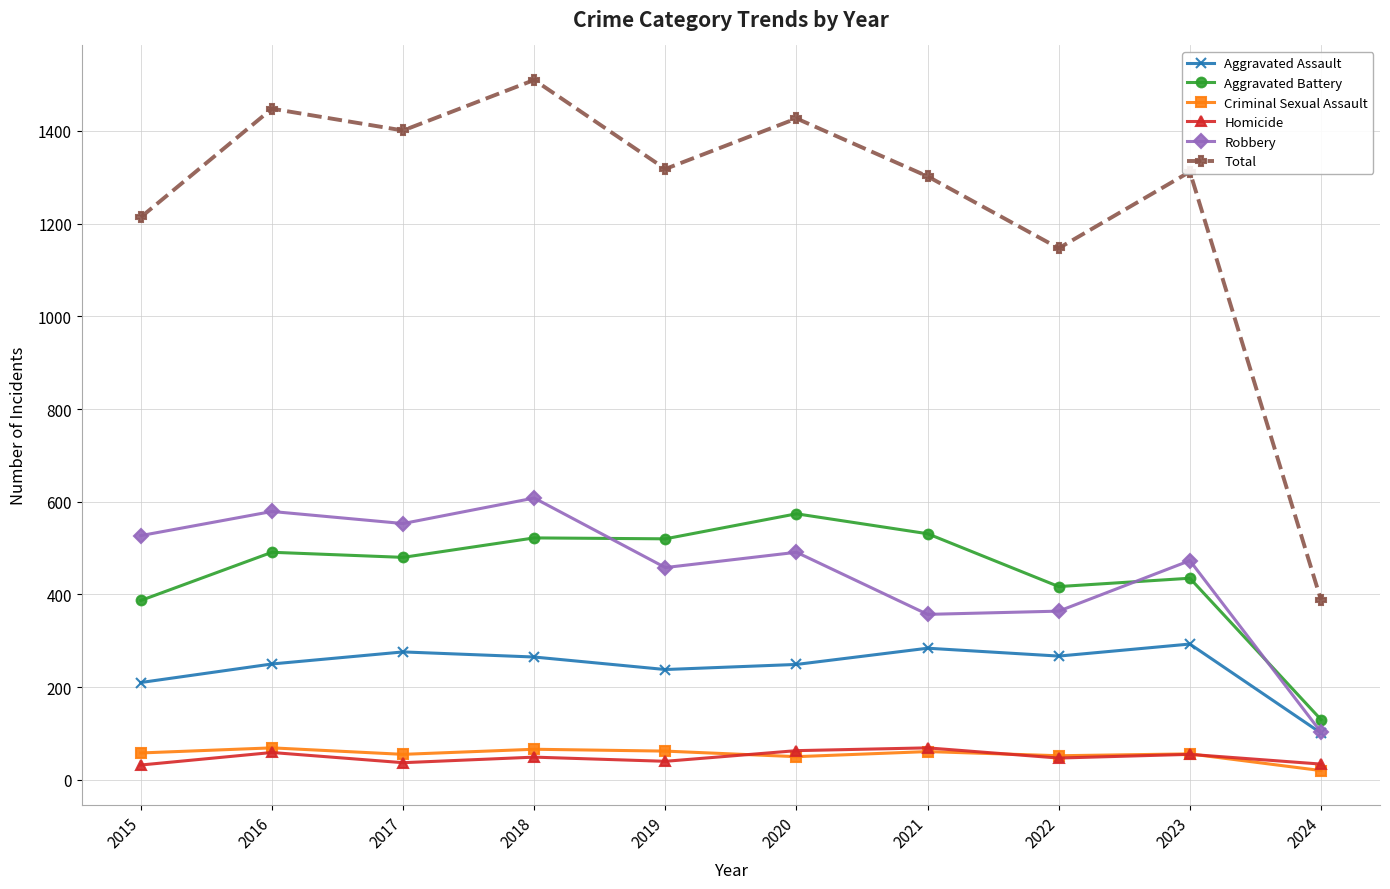

Which label corresponds to the largest value in the chart?

2018